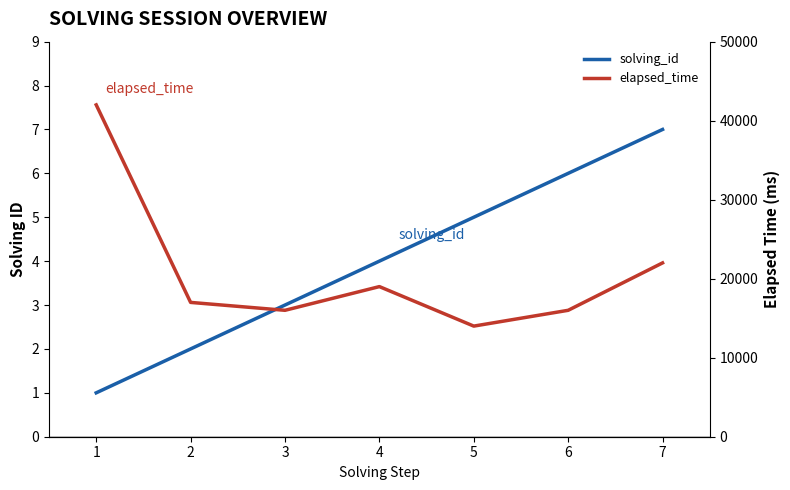

The solving_id series shows 7 at 4. True or false?

False